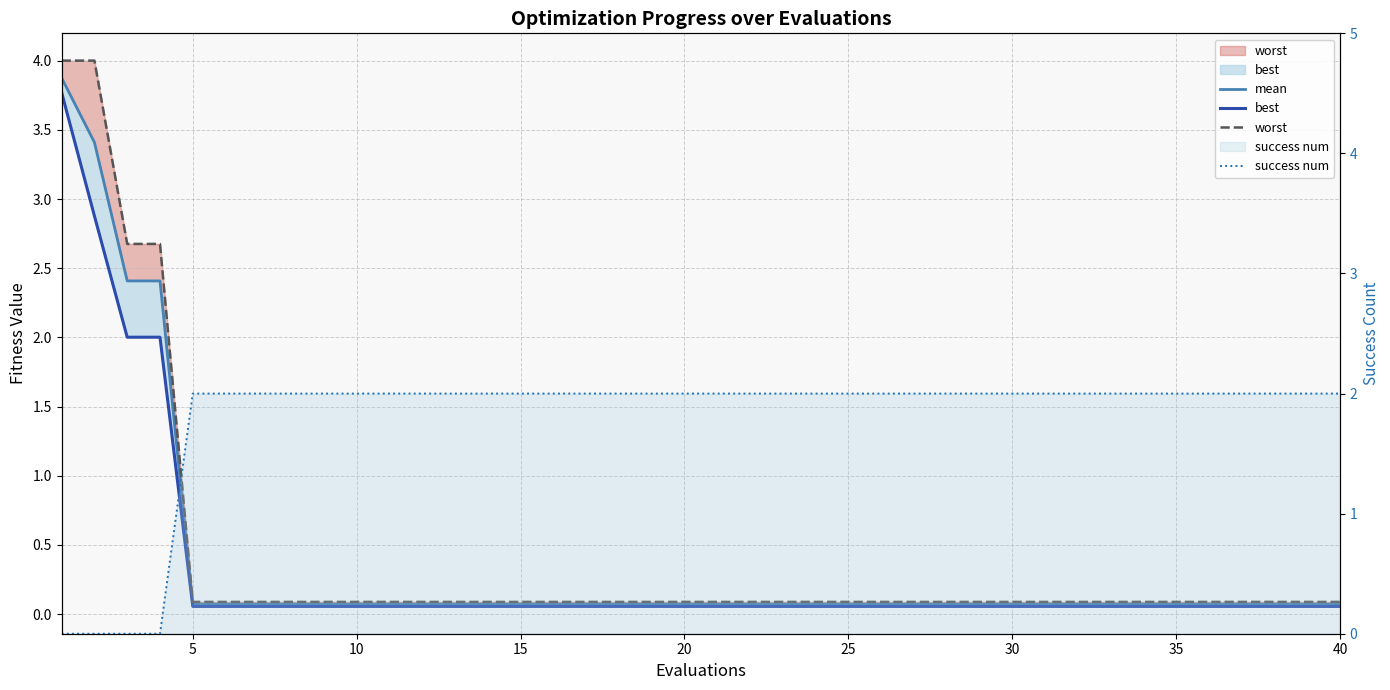

Reading right to left, extract all data points from this chart.

mean: 0.1	0.1	0.1	0.1	0.1	0.1	0.1	0.1	0.1	0.1	0.1	0.1	0.1	0.1	0.1	0.1	0.1	0.1	0.1	0.1	0.1	0.1	0.1	0.1	0.1	0.1	0.1	0.1	0.1	0.1	0.1	0.1	0.1	0.1	0.1	0.1	2.4	2.4	3.4	3.9
best: 0.1	0.1	0.1	0.1	0.1	0.1	0.1	0.1	0.1	0.1	0.1	0.1	0.1	0.1	0.1	0.1	0.1	0.1	0.1	0.1	0.1	0.1	0.1	0.1	0.1	0.1	0.1	0.1	0.1	0.1	0.1	0.1	0.1	0.1	0.1	0.1	2.0	2.0	2.9	3.8
worst: 0.1	0.1	0.1	0.1	0.1	0.1	0.1	0.1	0.1	0.1	0.1	0.1	0.1	0.1	0.1	0.1	0.1	0.1	0.1	0.1	0.1	0.1	0.1	0.1	0.1	0.1	0.1	0.1	0.1	0.1	0.1	0.1	0.1	0.1	0.1	0.1	2.7	2.7	4.0	4.0
success num: 2.0	2.0	2.0	2.0	2.0	2.0	2.0	2.0	2.0	2.0	2.0	2.0	2.0	2.0	2.0	2.0	2.0	2.0	2.0	2.0	2.0	2.0	2.0	2.0	2.0	2.0	2.0	2.0	2.0	2.0	2.0	2.0	2.0	2.0	2.0	2.0	0.0	0.0	0.0	0.0